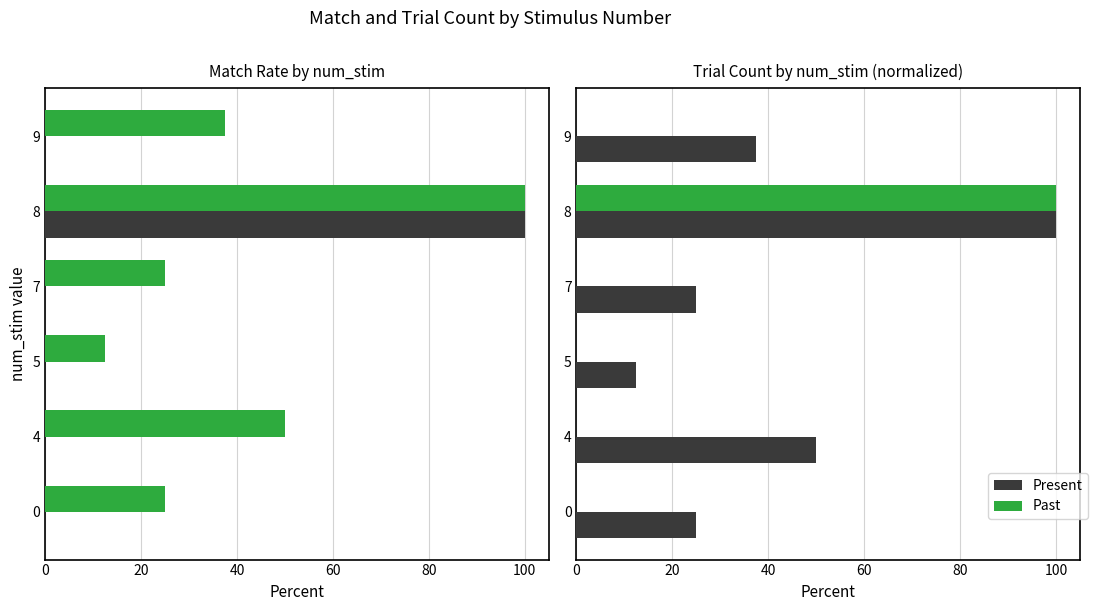

What are all the series names shown in the legend?

Present, Past